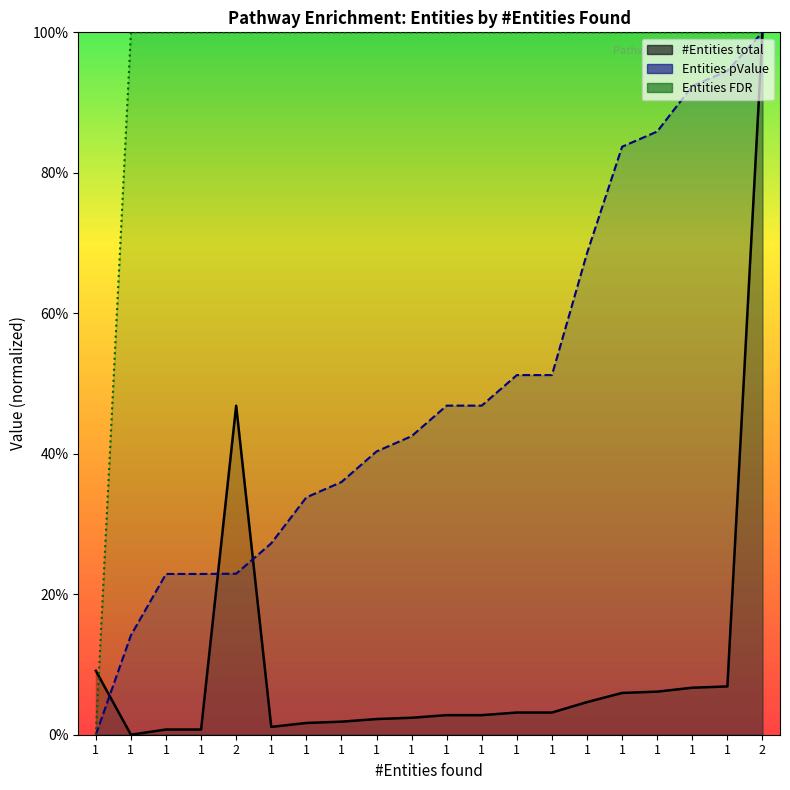

How many lines are shown in the chart?

3